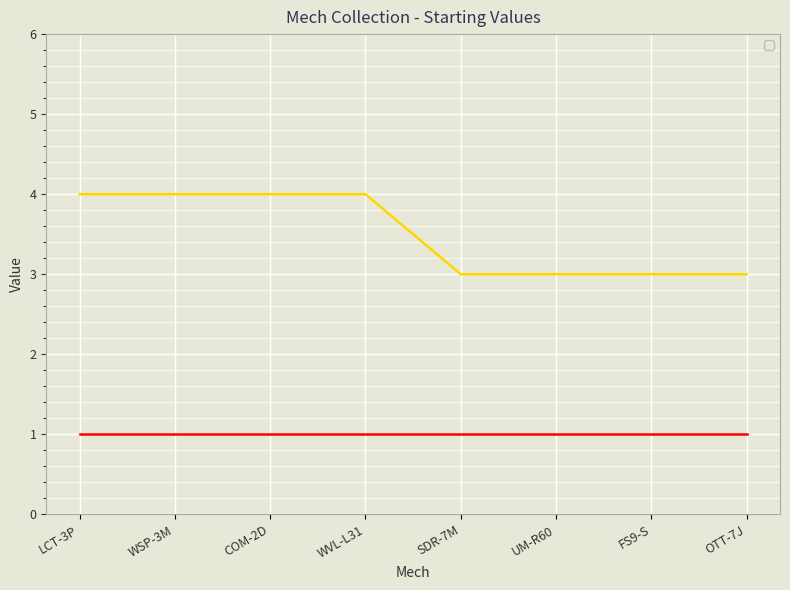

What is the change in value from LCT-3P to FS9-S?

-1